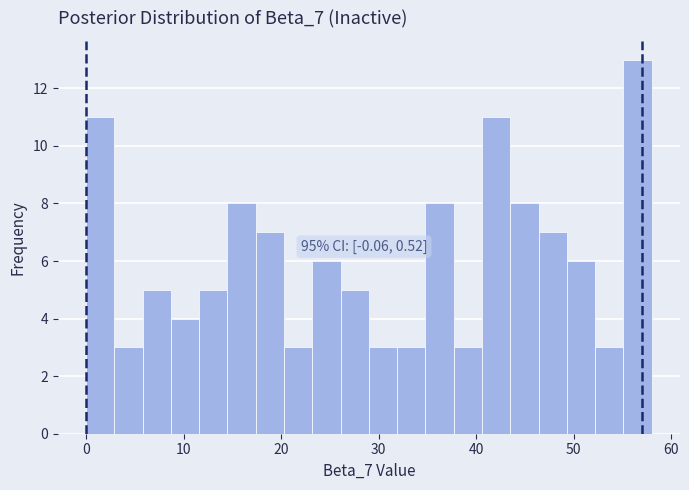

Around what value on the x-axis is the tallest bar? Give the approximate position of its centre, as read against the axis.

57